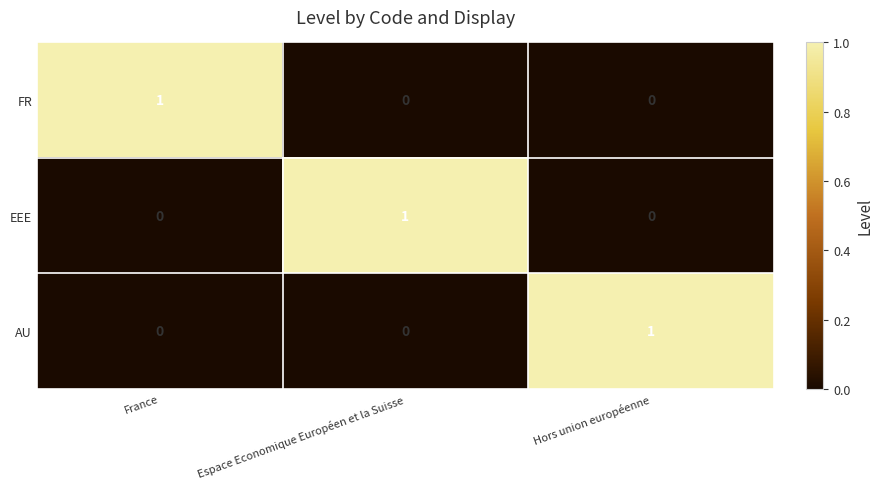

What is the maximum value shown in the chart?

1